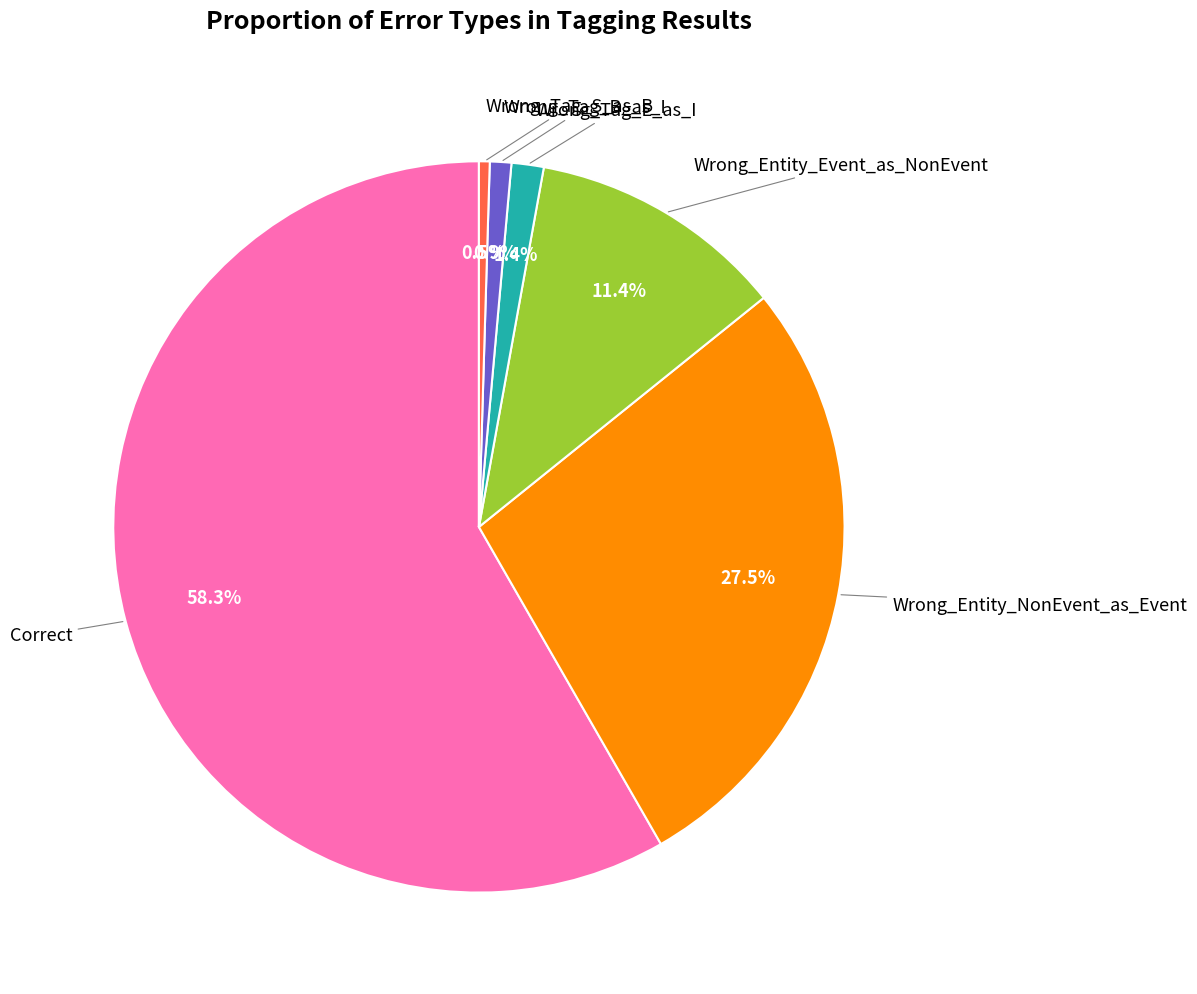

Is there any slice that represents more than half of the pie?

Yes